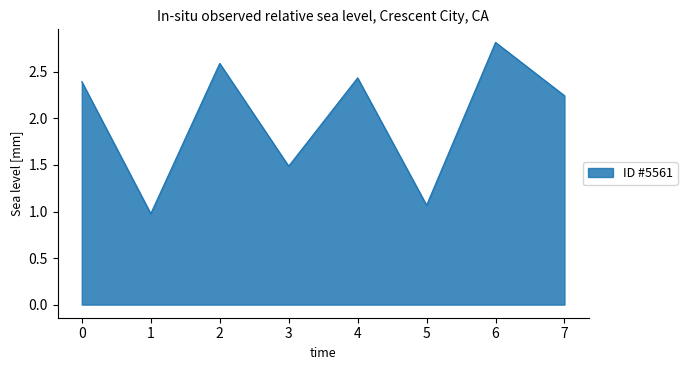

List the labels in order of value, largest first.

6, 2, 4, 0, 7, 3, 5, 1